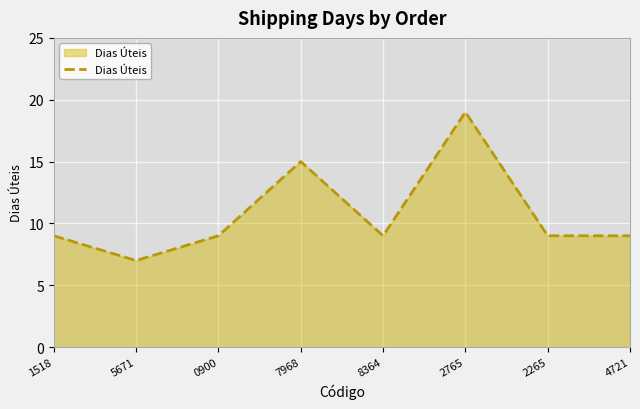

What position from the left is 7968?

4